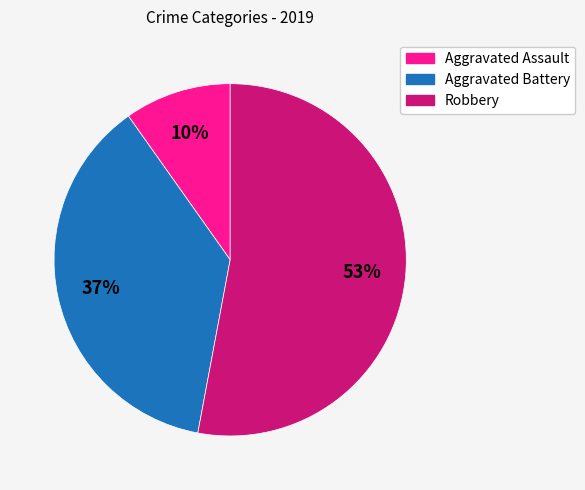

What is the ratio of the value at Aggravated Assault to the value at Aggravated Battery?

0.3